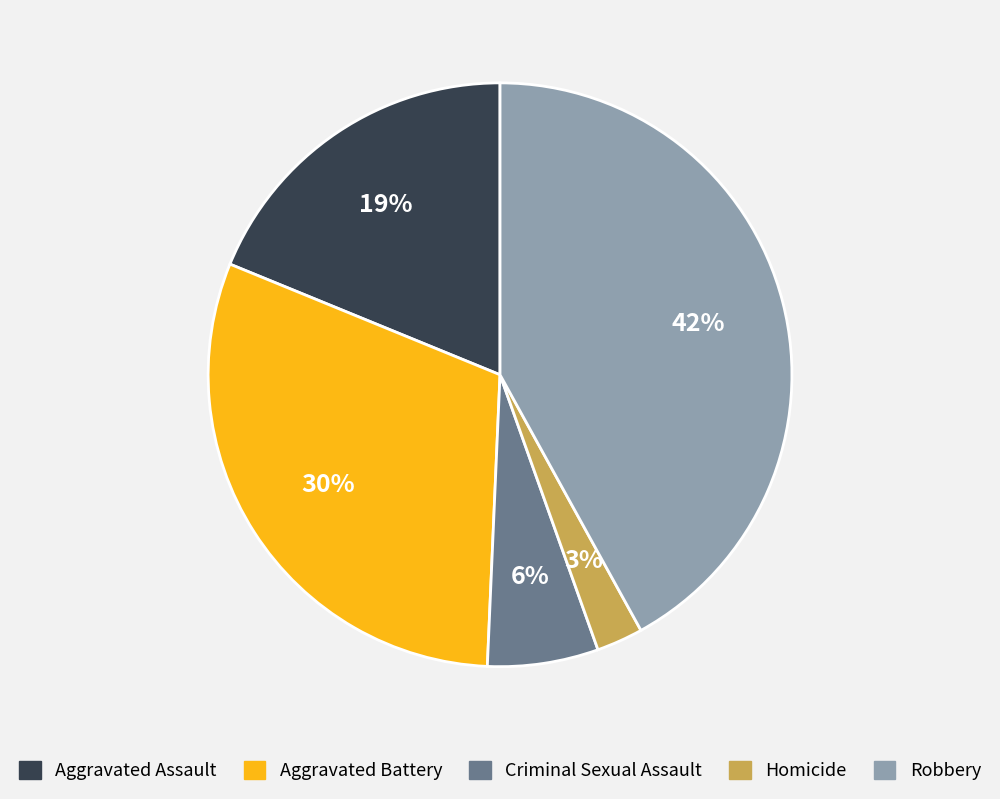

Does Robbery represent more than half of the total?

No